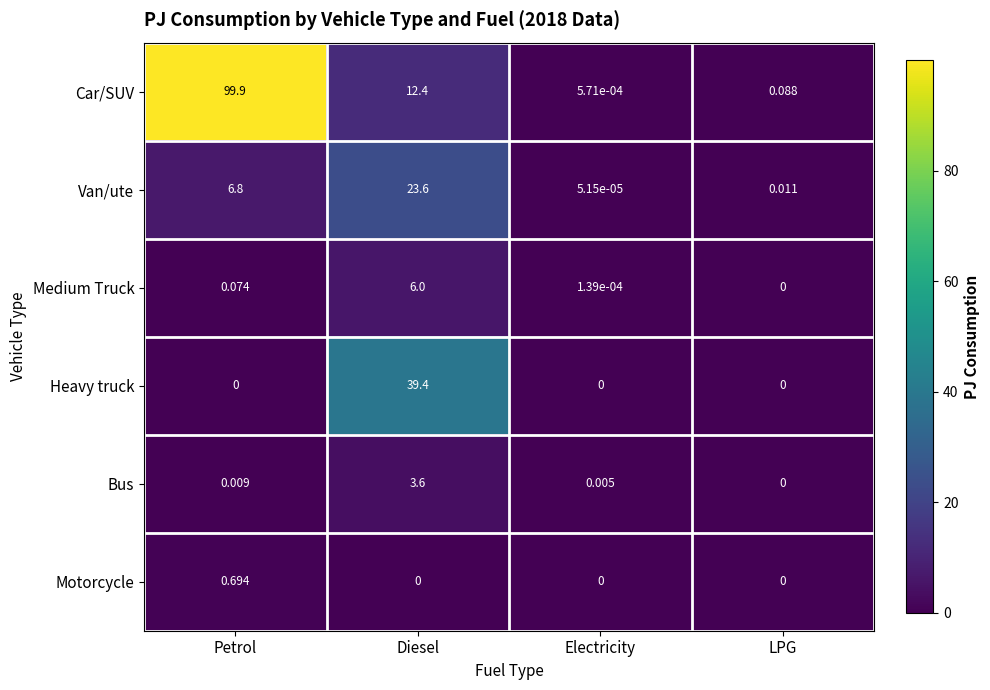

Which series changed the most between Electricity and LPG?

Car/SUV